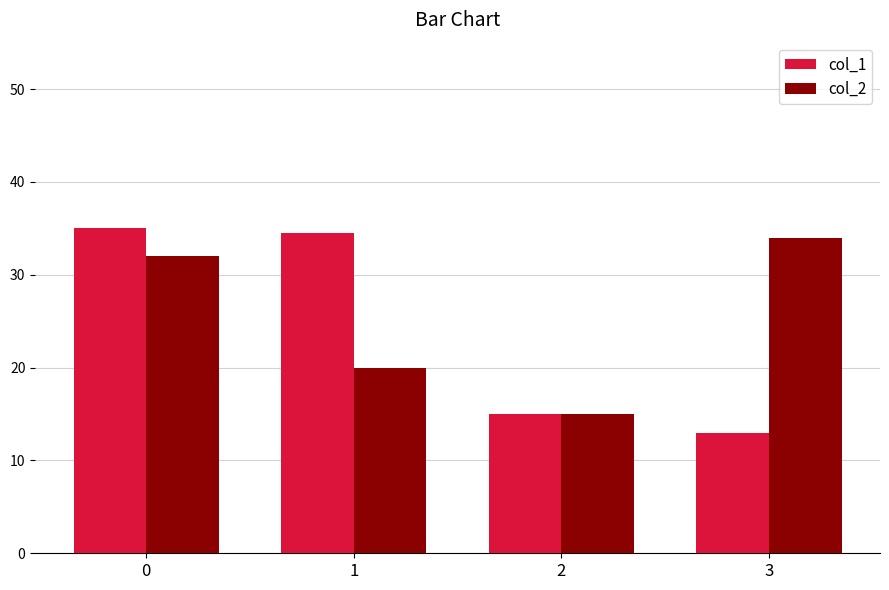

Is it true that col_1 equals 5.3 at 2?

False